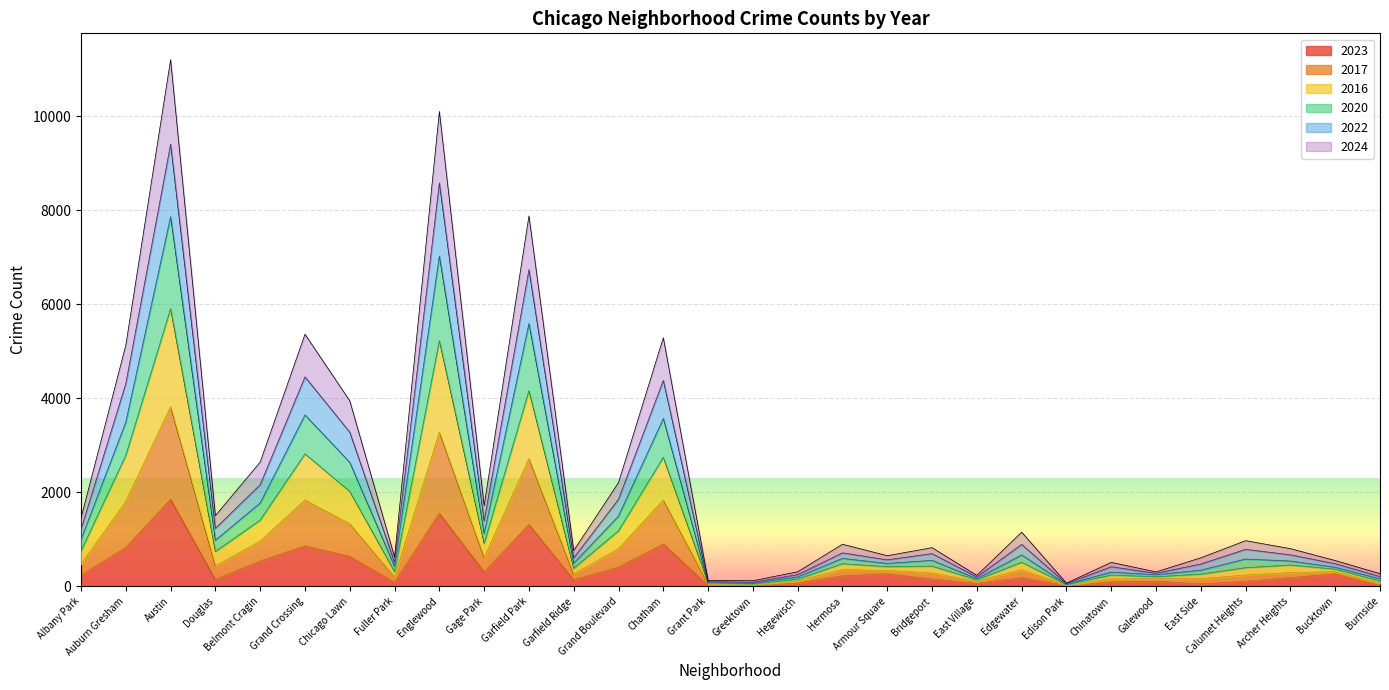

Which category has the highest value in the 2023 series?

Austin